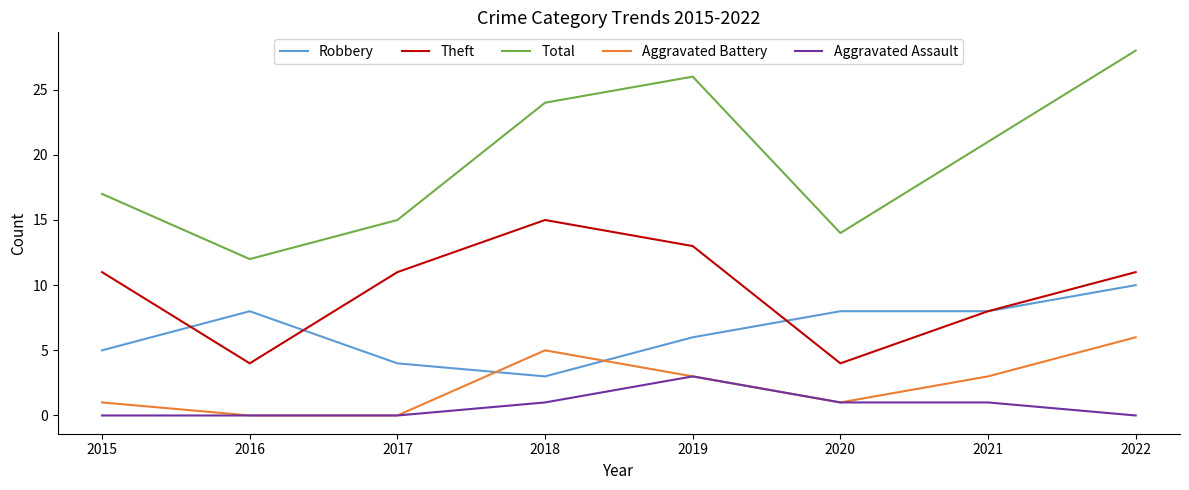

List the series in order of their peak value, lowest first.

Aggravated Assault, Aggravated Battery, Robbery, Theft, Total